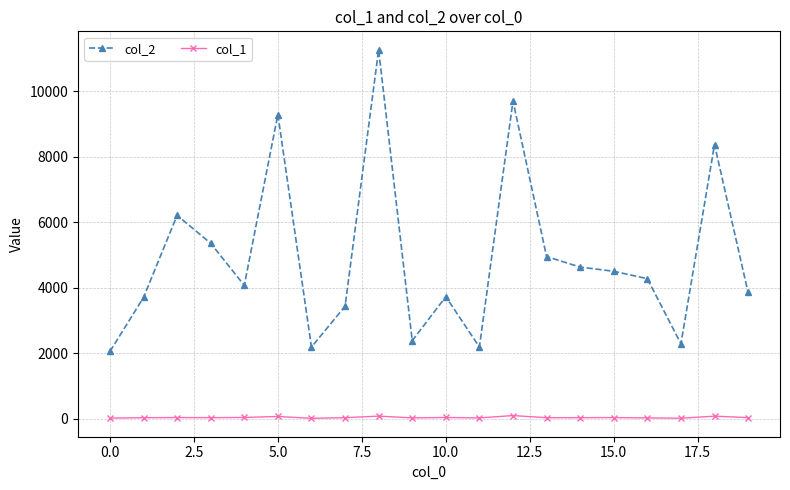

Does the chart have visible grid lines?

Yes